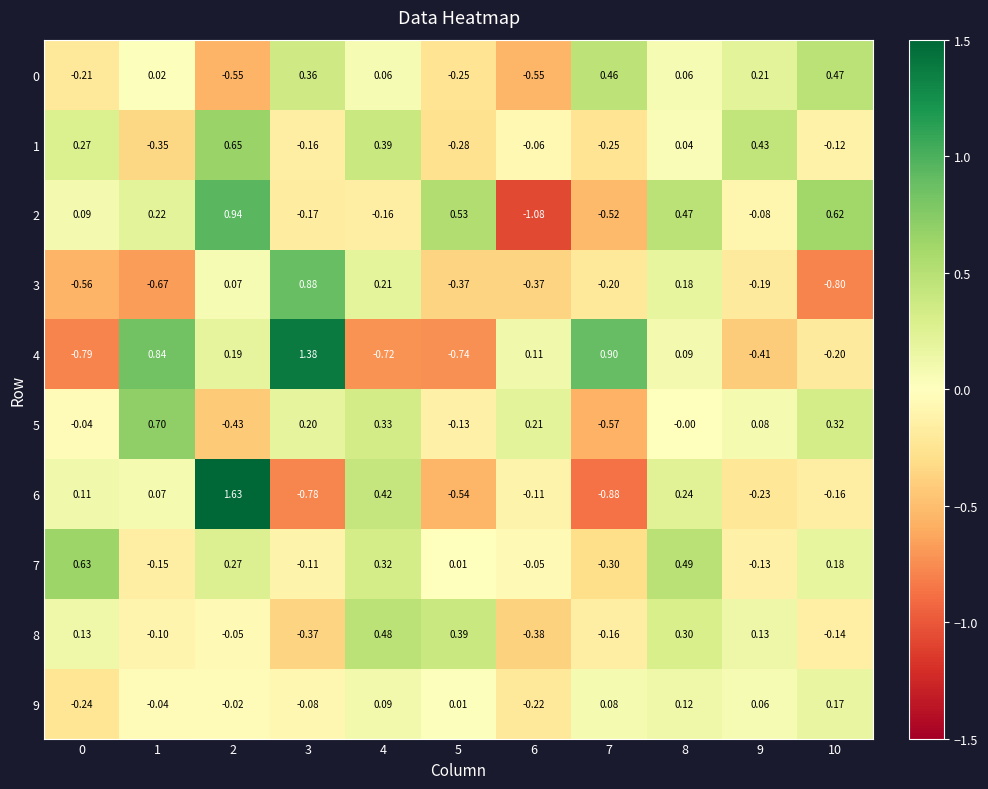

At how many categories does at least one series exceed 0?

11